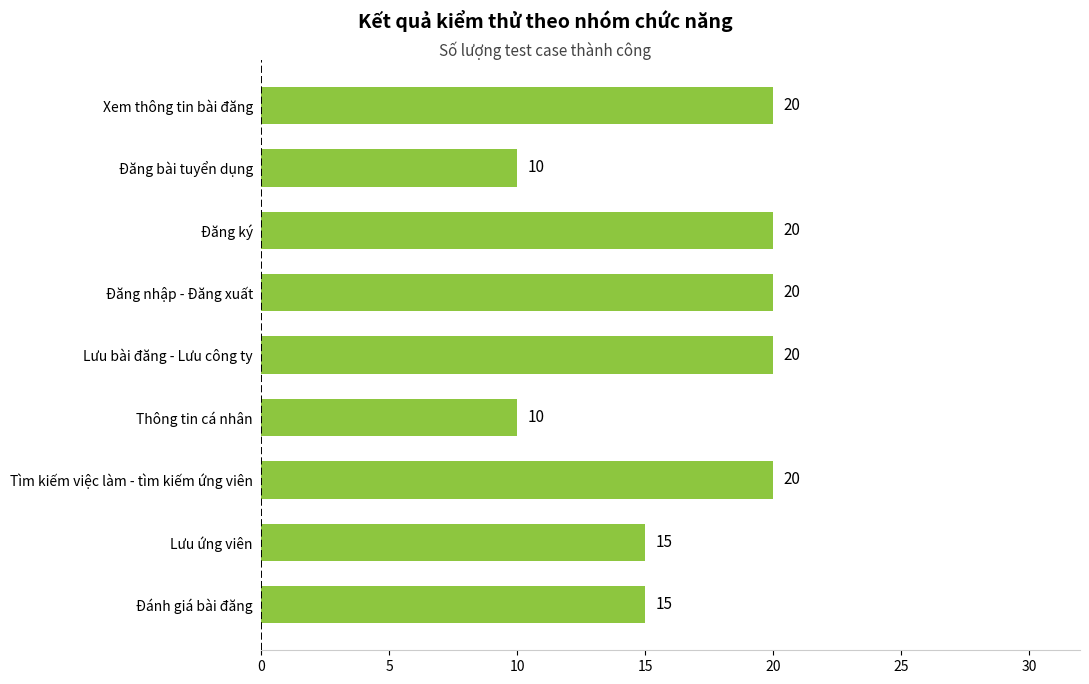

Reading bottom to top, extract all data points from this chart.

15	15	20	10	20	20	20	10	20